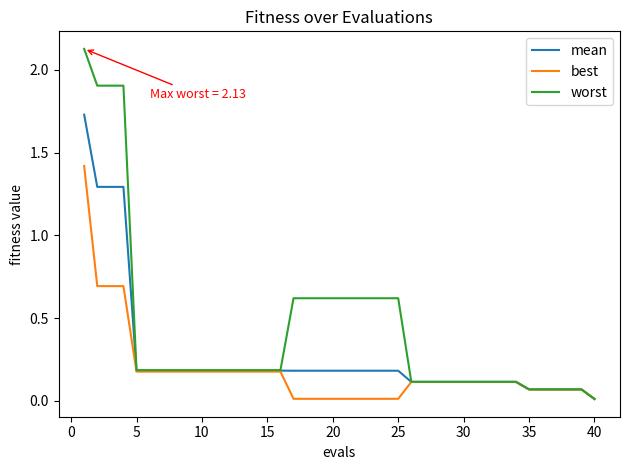

List the series in order of their overall mean, lowest first.

best, mean, worst